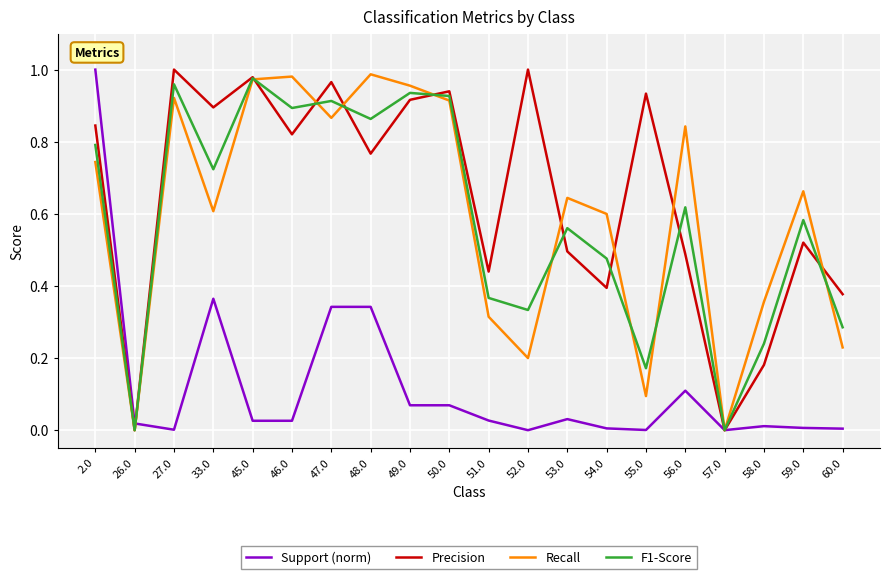

True or false: Recall and F1-Score intersect in this chart.

True